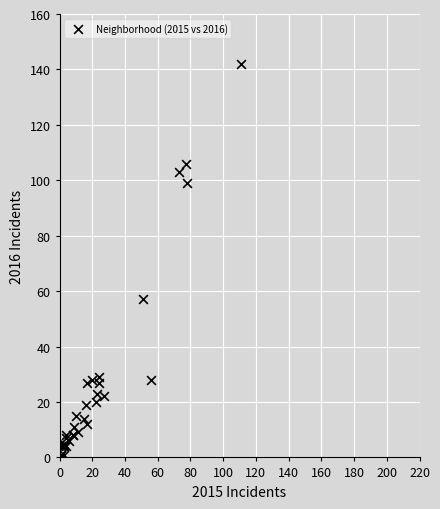

What Y value in the scatter plot is closest to 71?

57